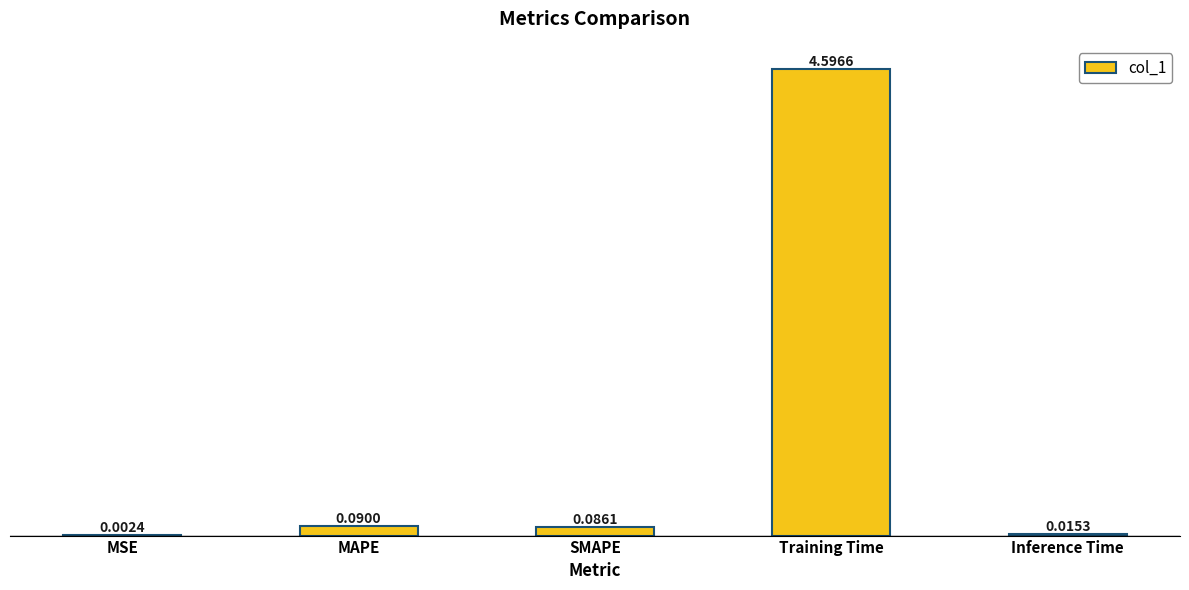

At which category does the chart reach its peak across all series?

Training Time